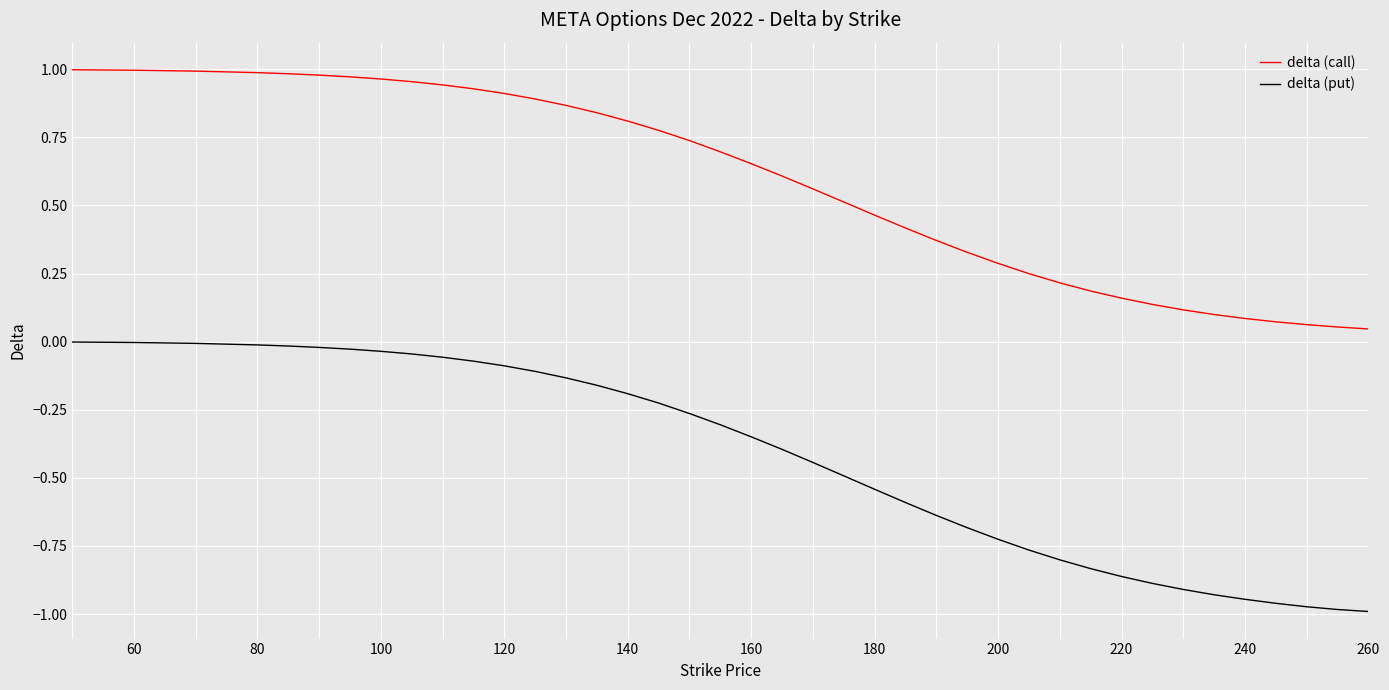

Rank the series by their maximum value, from lowest to highest.

delta (put), delta (call)